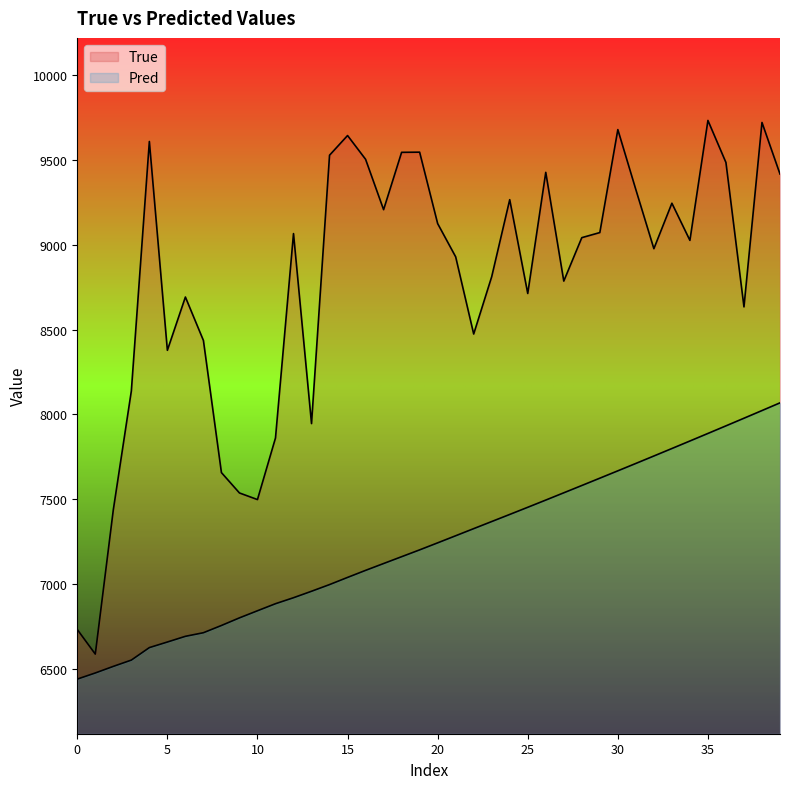

In True, how many points are higher than both neighbors (excluding endpoints)?

11